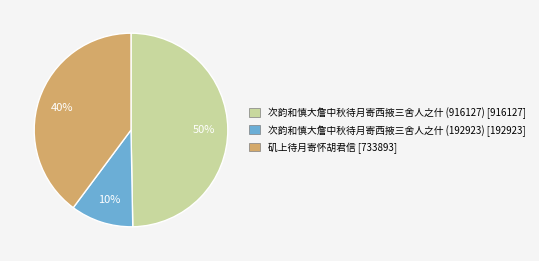

Is the sum of 次韵和慎大詹中秋待月寄西掖三舍人之什 (916127) and 次韵和慎大詹中秋待月寄西掖三舍人之什 (192923) greater than half?

Yes